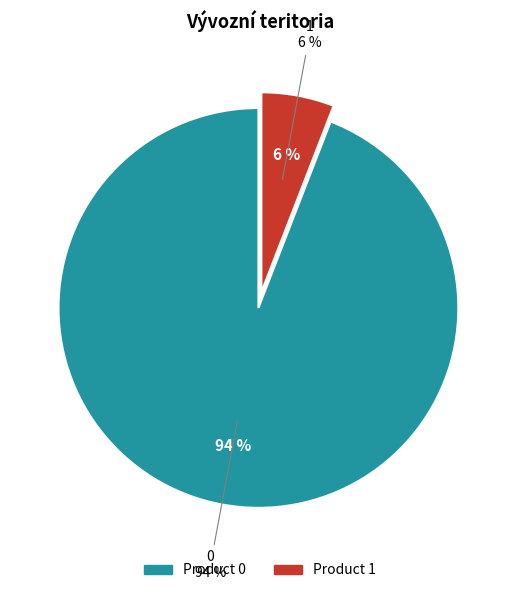

How many slices are in this pie chart?

2